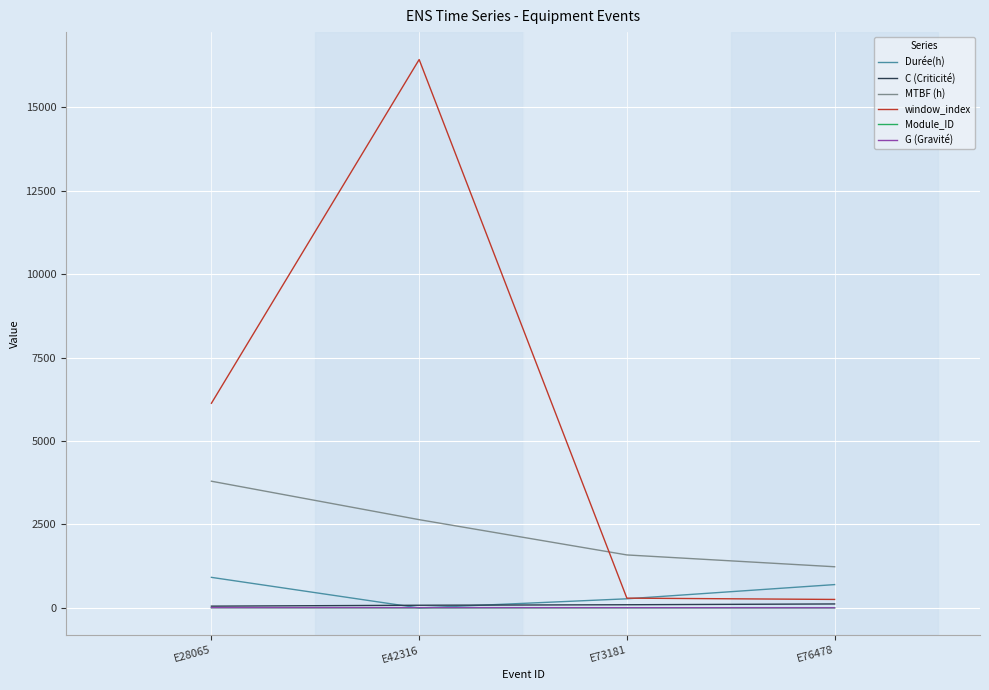

Does the chart have visible grid lines?

Yes